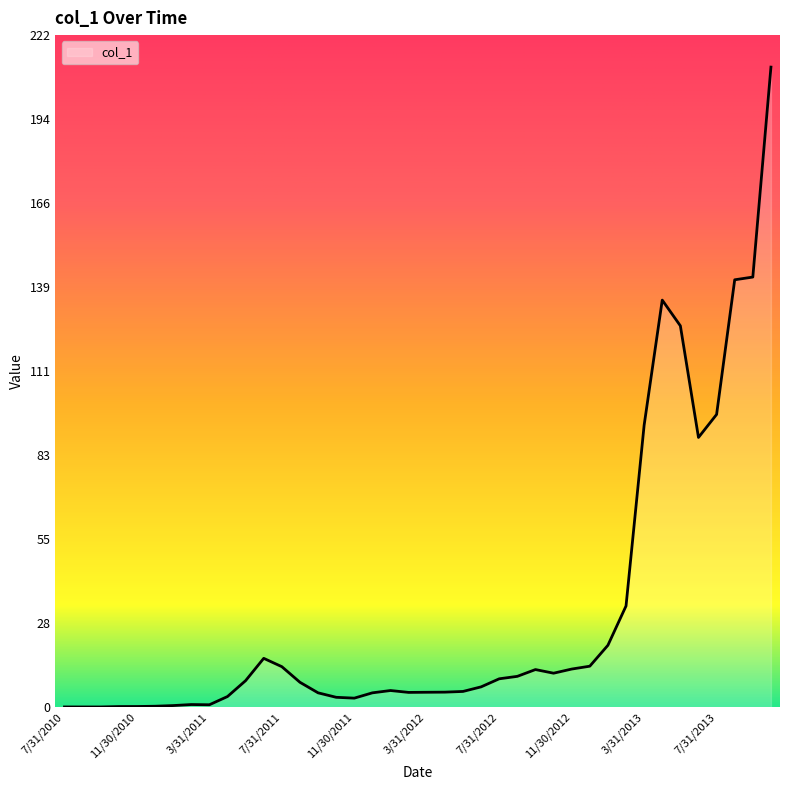

What is the sum of all values?

1256.4